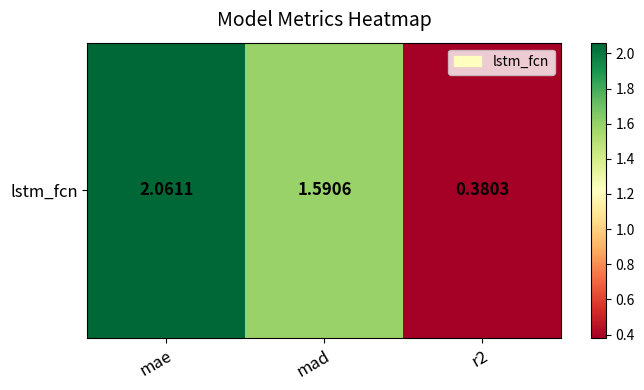

What is the smallest value displayed?

0.4